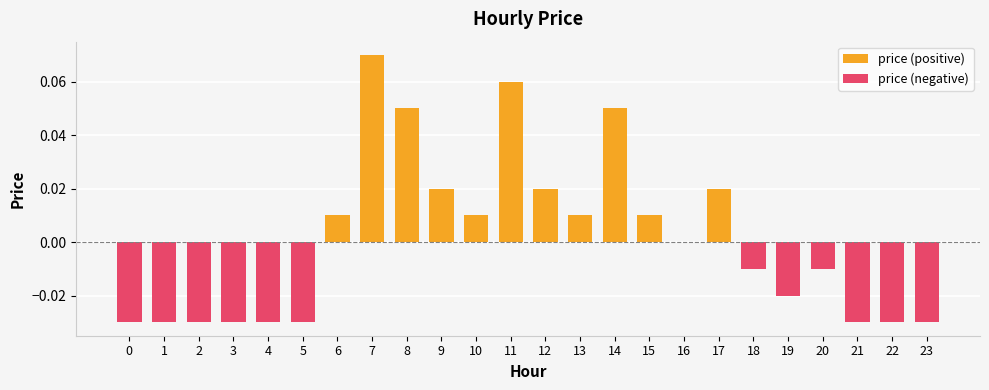

What is the difference between the maximum and minimum values in the price (positive) series?

0.1